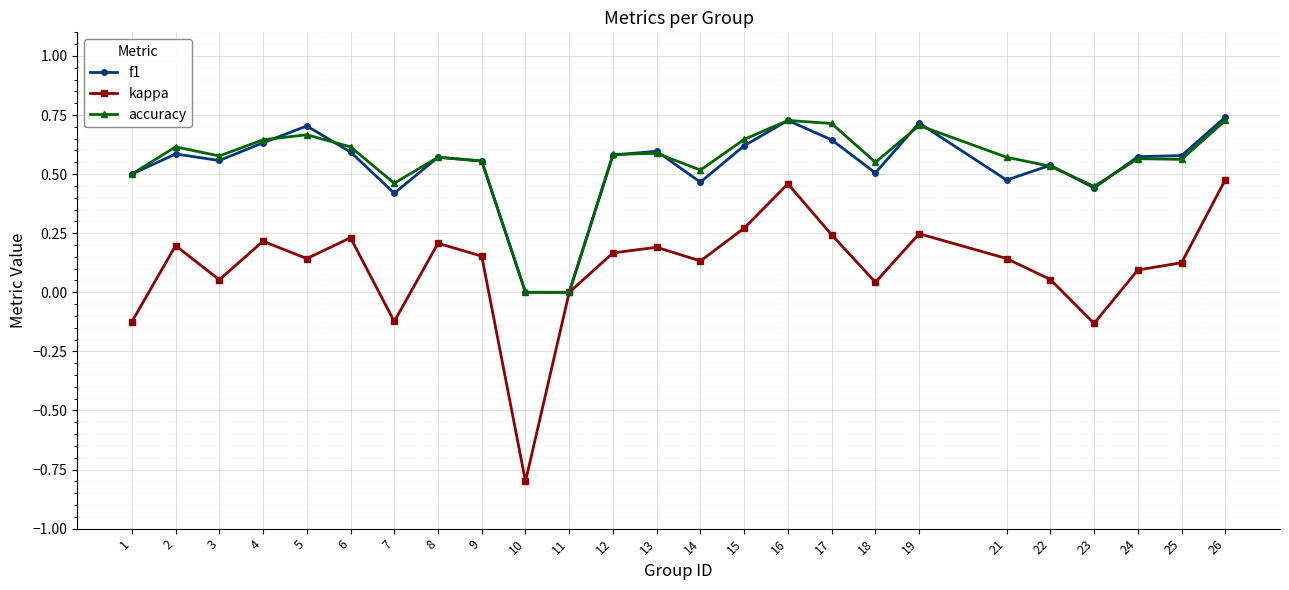

Between 7 and 16, which series saw the biggest shift?

kappa